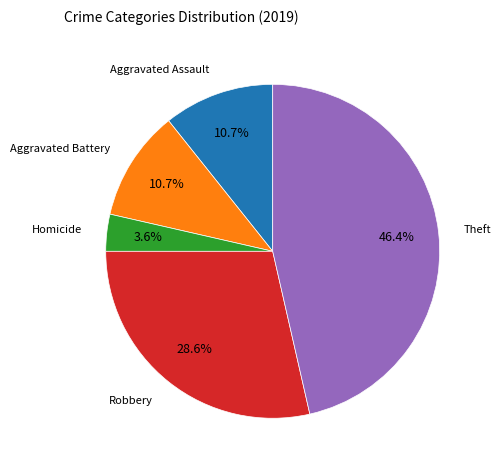

How many slices are in this pie chart?

5